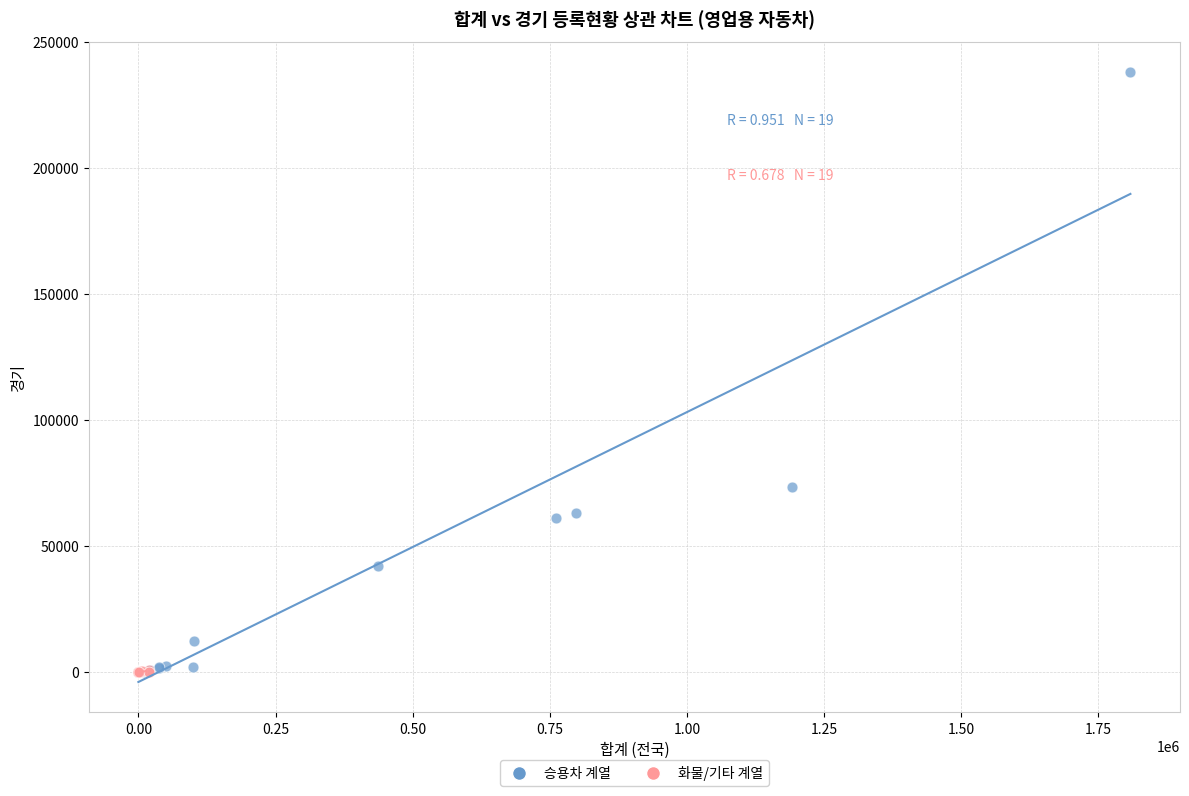

Which series has the largest Y range (max minus min)?

승용차 계열